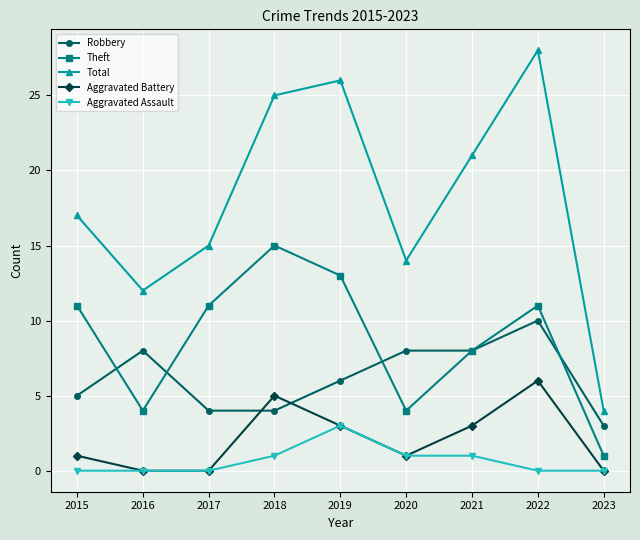

What is the value of the Theft point at the 5th from the left?

13